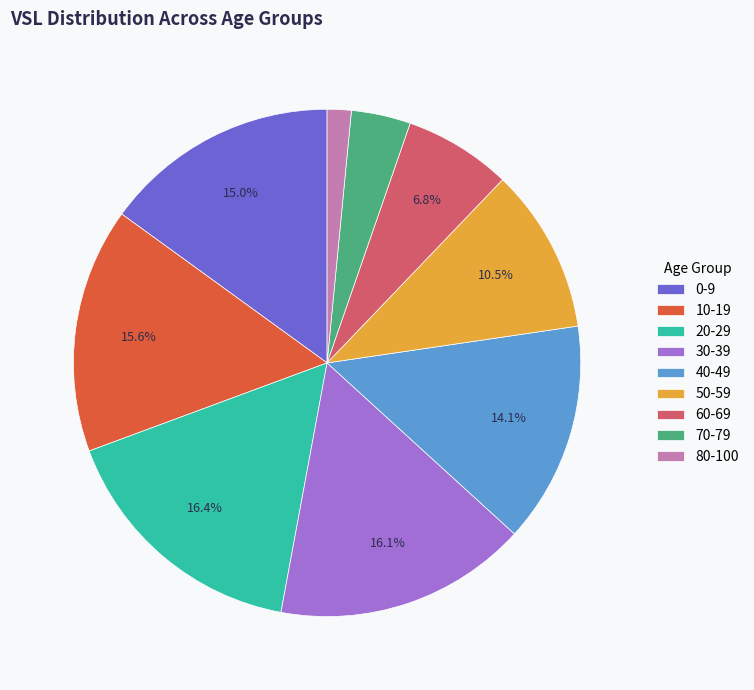

Combined, do 60-69 and 40-49 account for over 50%?

No